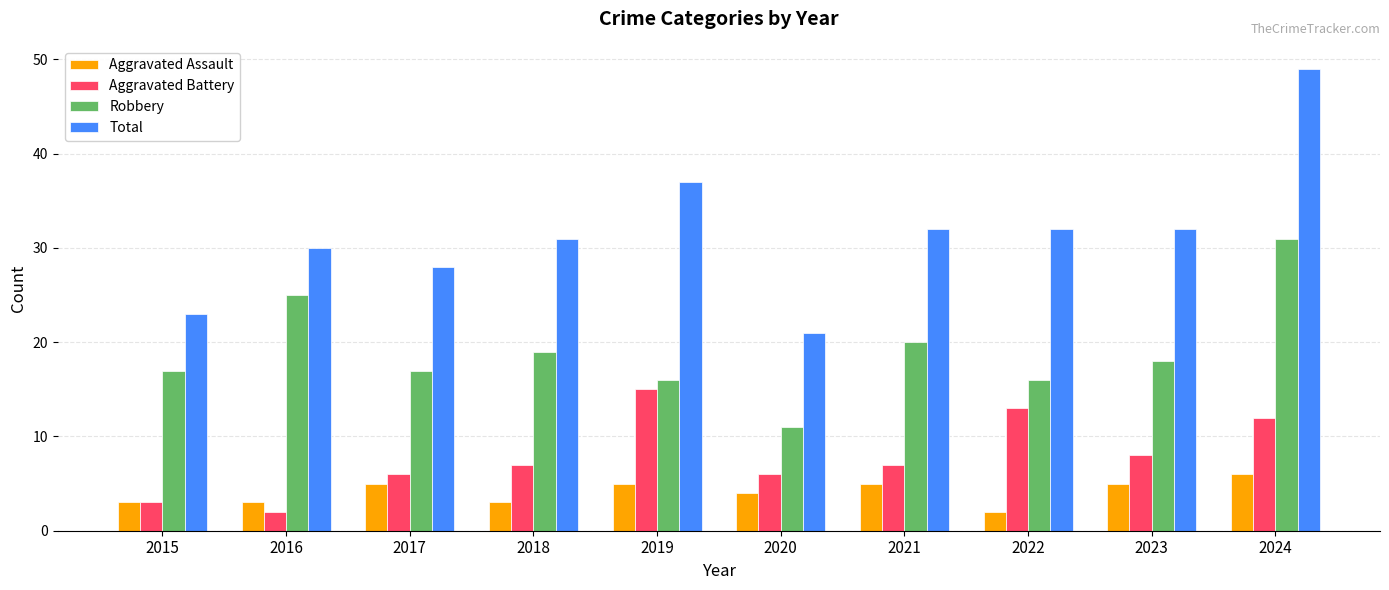

Between 2016 and 2018, which series saw the biggest shift?

Robbery